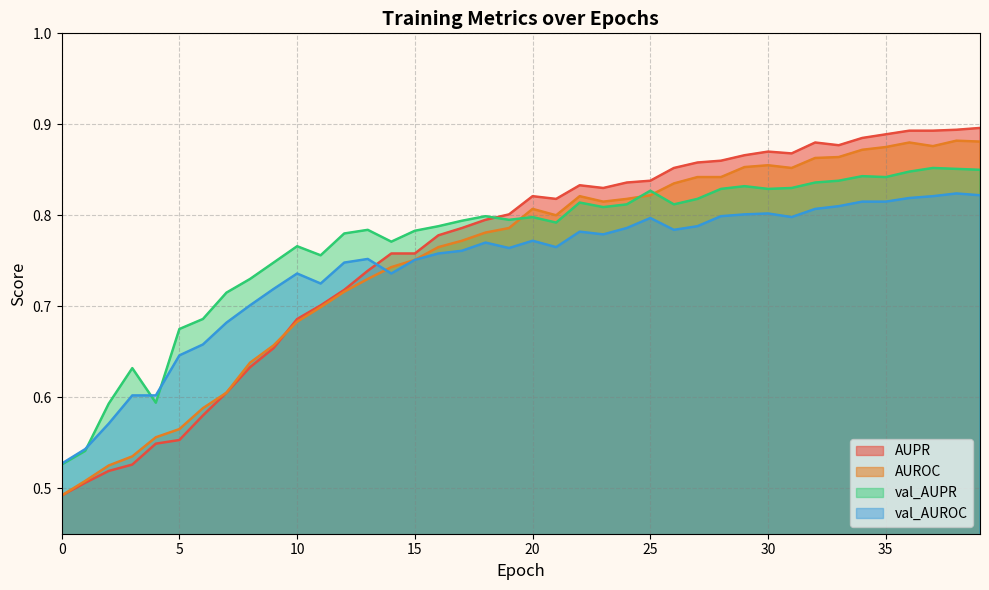

Rank the categories by val_AUPR value from highest to lowest.

37, 38, 39, 36, 34, 35, 33, 32, 29, 31, 28, 30, 25, 27, 22, 24, 26, 23, 18, 20, 19, 17, 21, 16, 13, 15, 12, 14, 10, 11, 9, 8, 7, 6, 5, 3, 4, 2, 1, 0